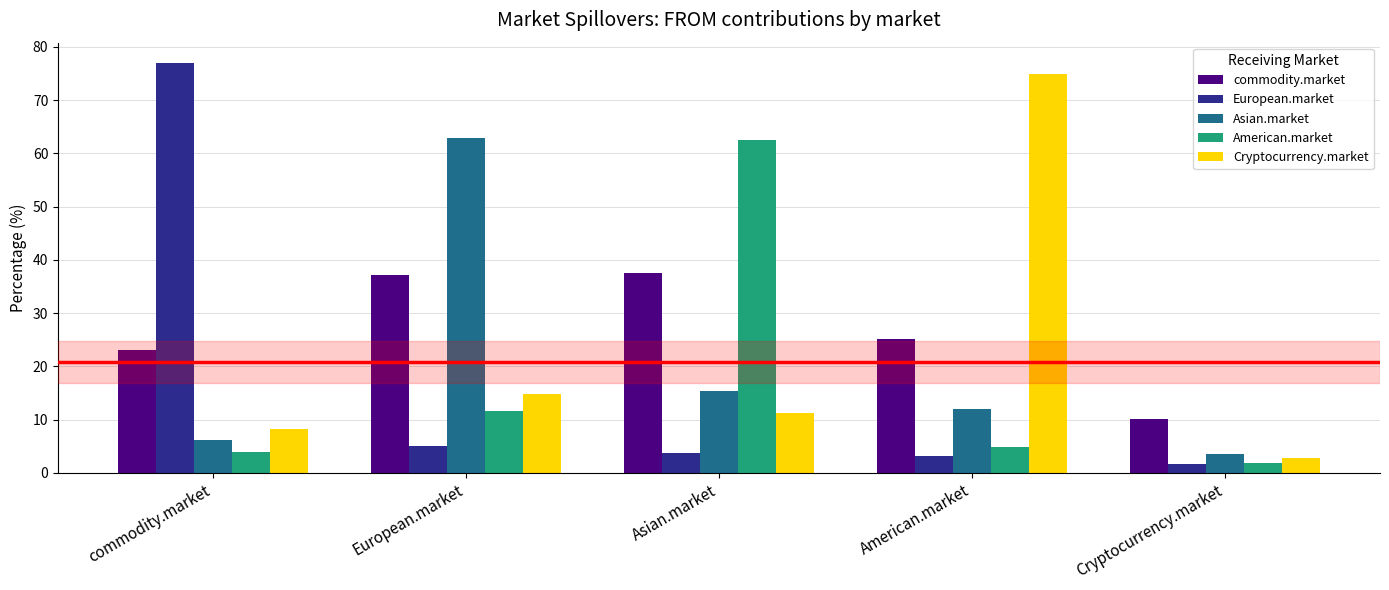

What is the spread (max minus min) of values at European.market?

57.7